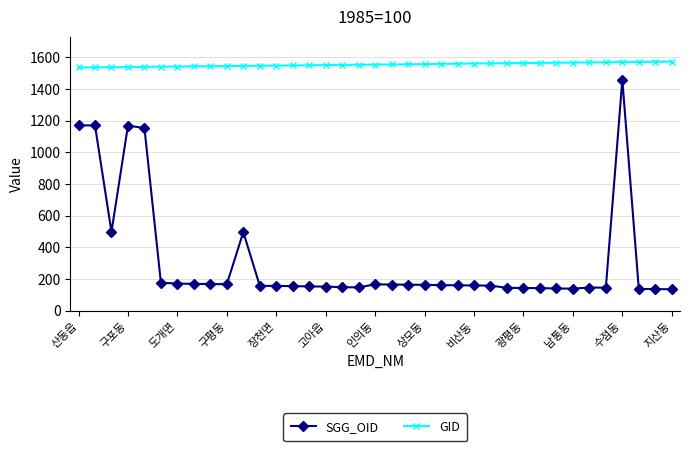

List the series in order of their overall mean, lowest first.

SGG_OID, GID